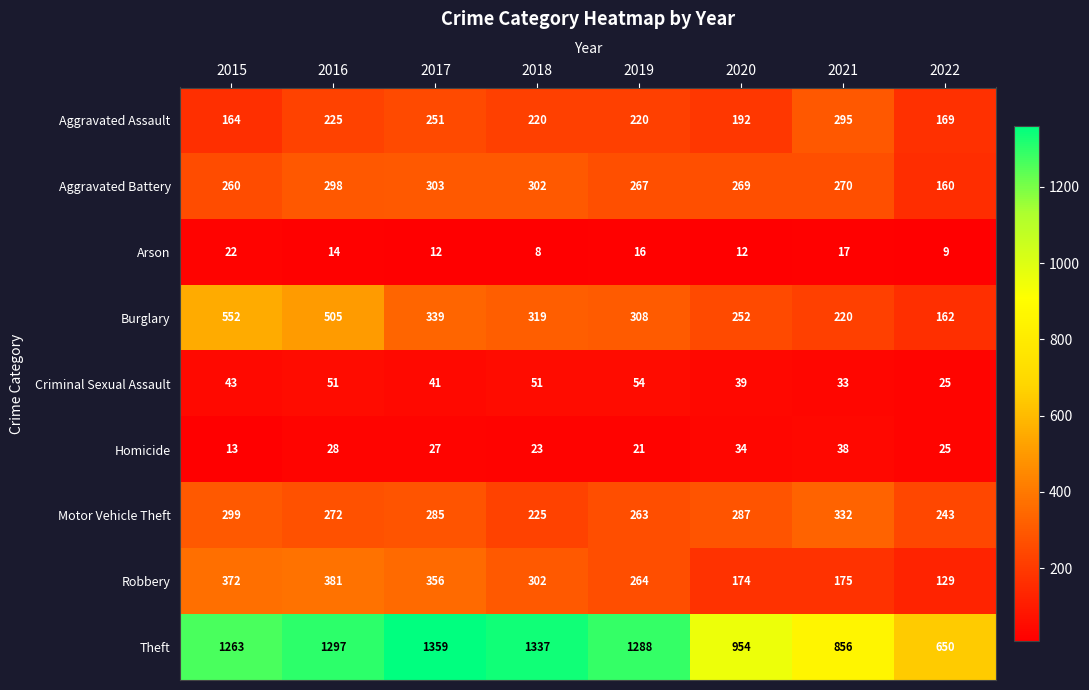

True or false: Motor Vehicle Theft has a value of 332 at 2021.

True